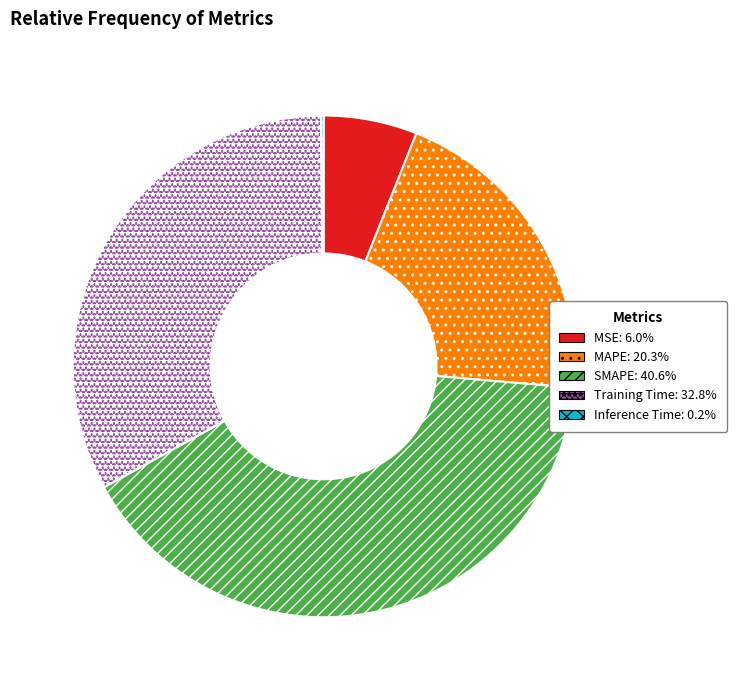

Which category has the biggest portion of the pie?

SMAPE